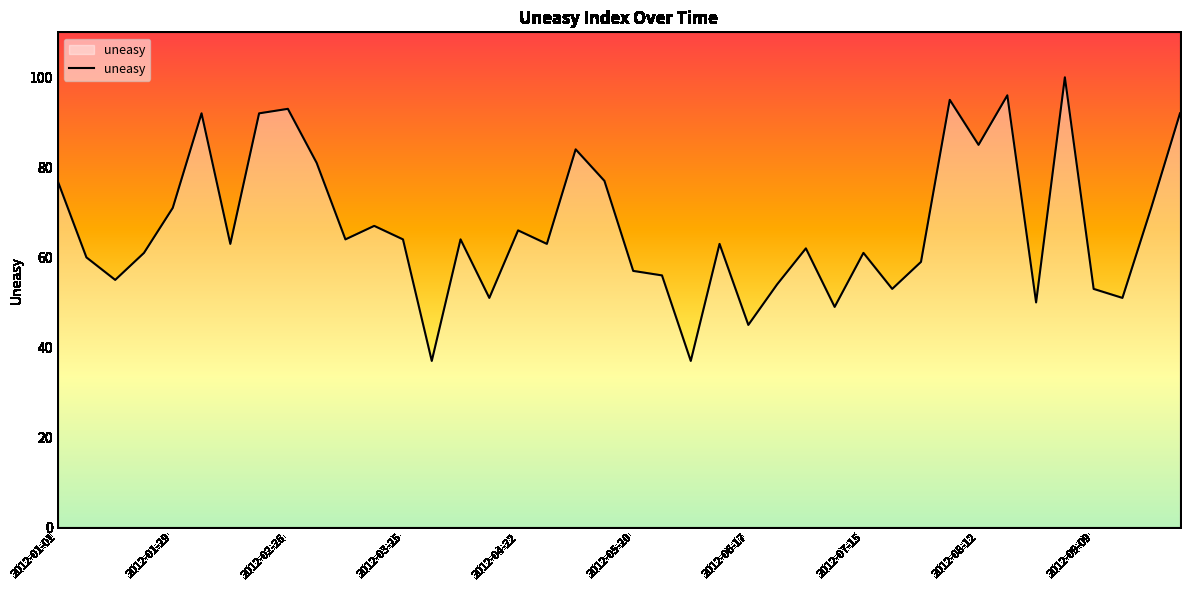

What is the smallest value displayed?

37